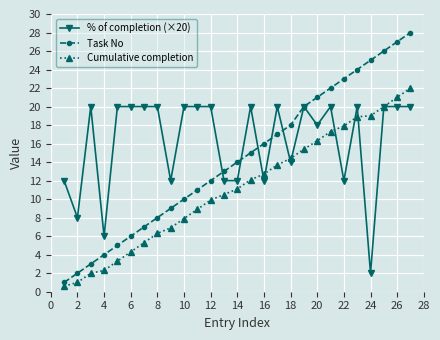

What is the value of the Task No point at the 1st from the left?

1.0